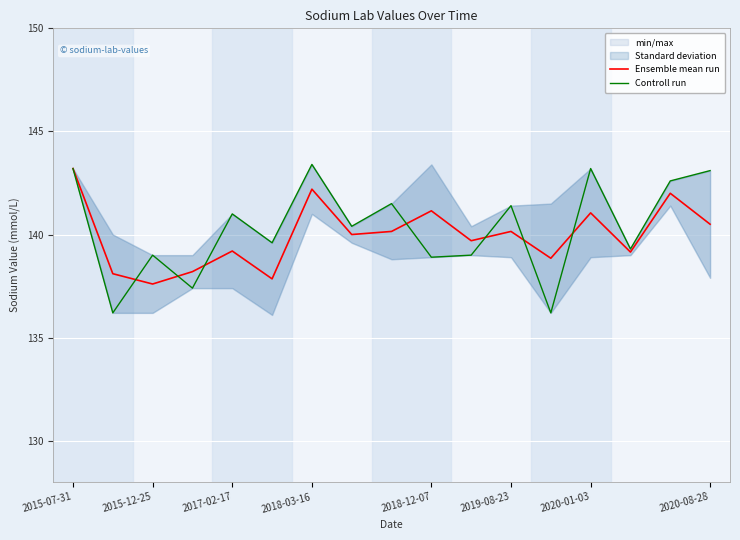

True or false: Ensemble mean run has a value of 142.2 at 2018-03-16.

True